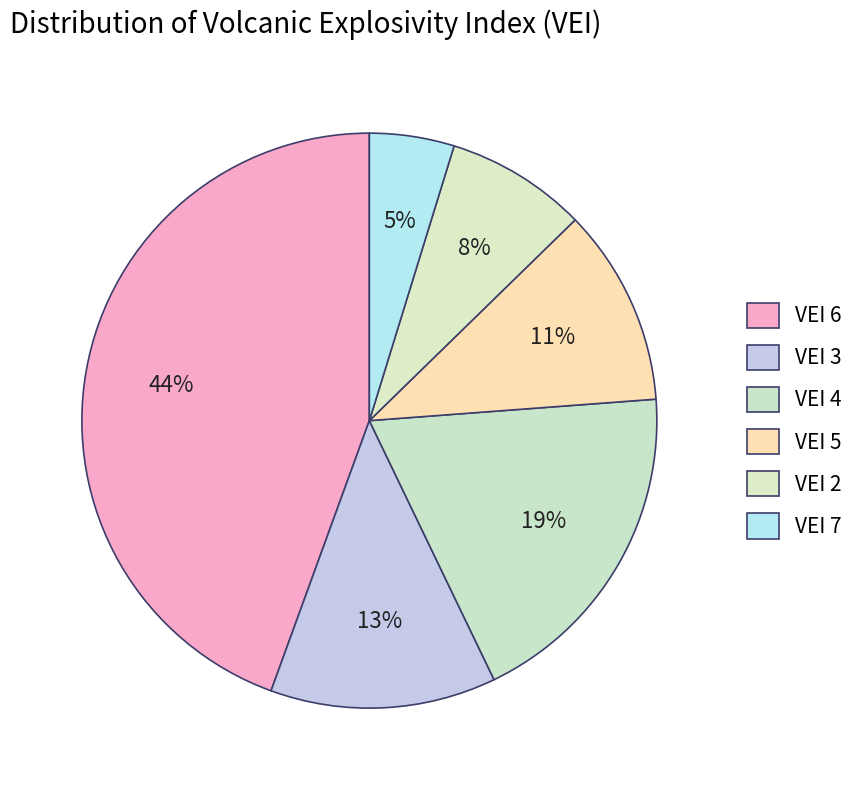

What portion of the pie excludes VEI 5?

88.9%